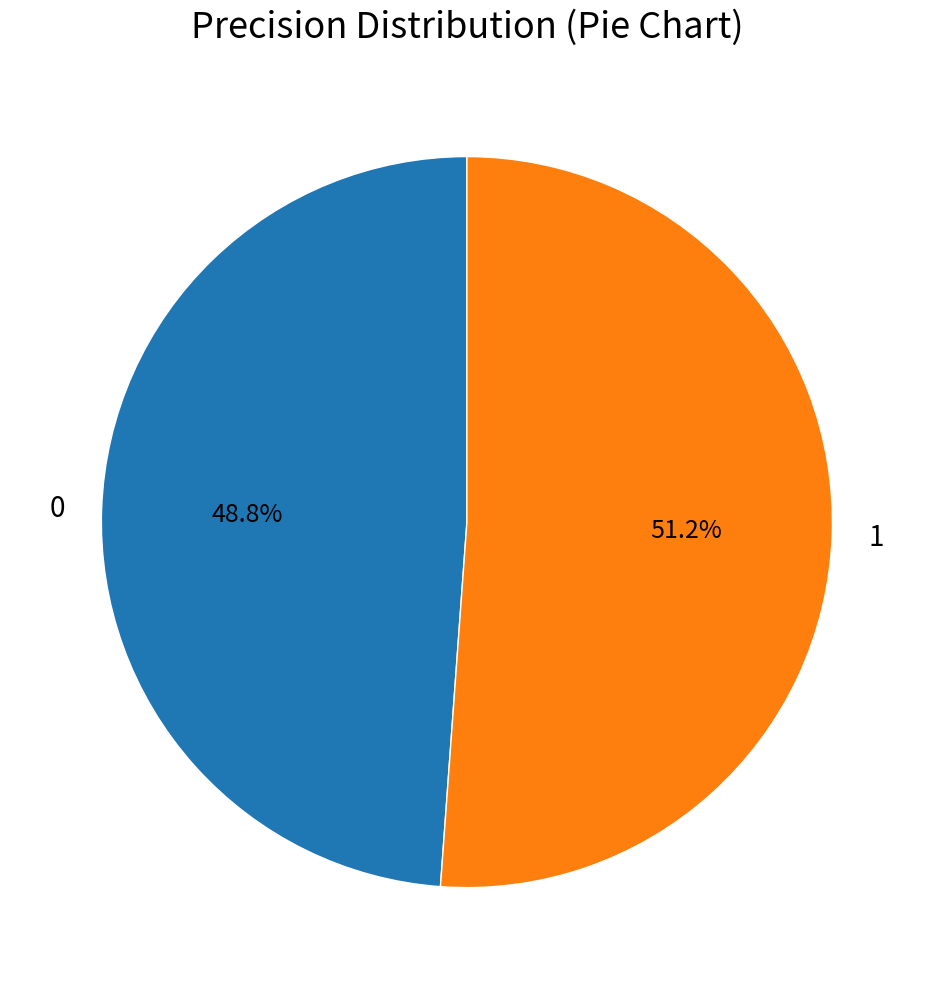

To the nearest percent, what is the difference between the largest and smallest slice percentages?

2%